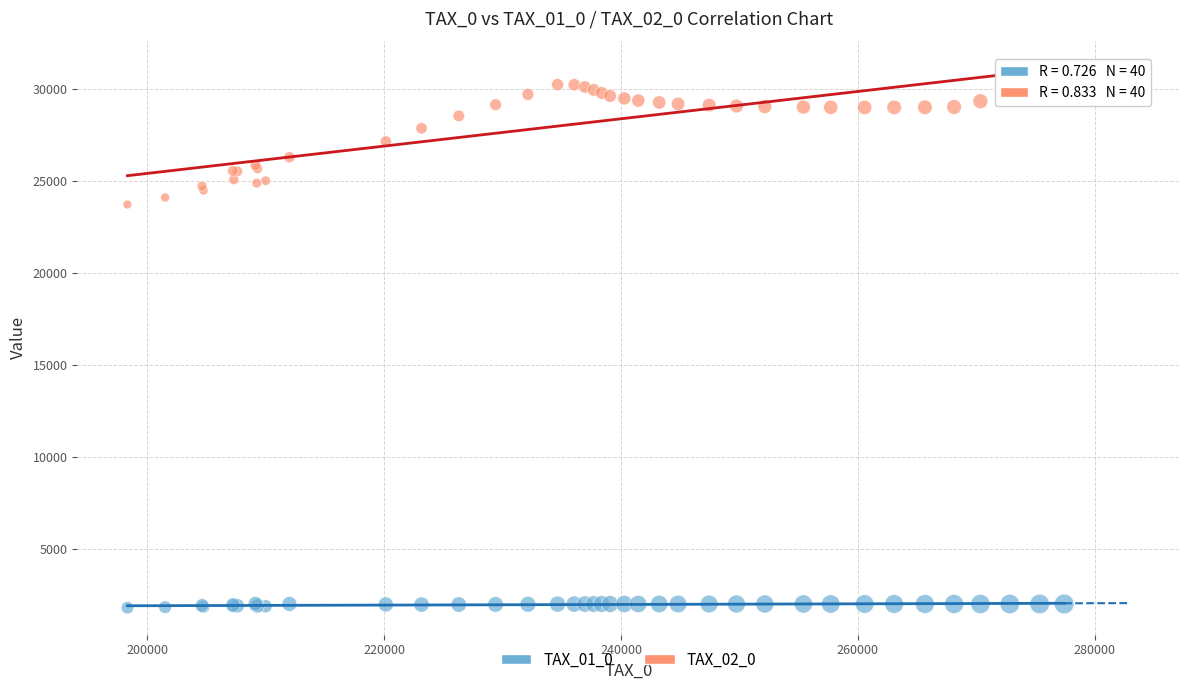

Across all series, what Y value is closest to 16280?

23732.8